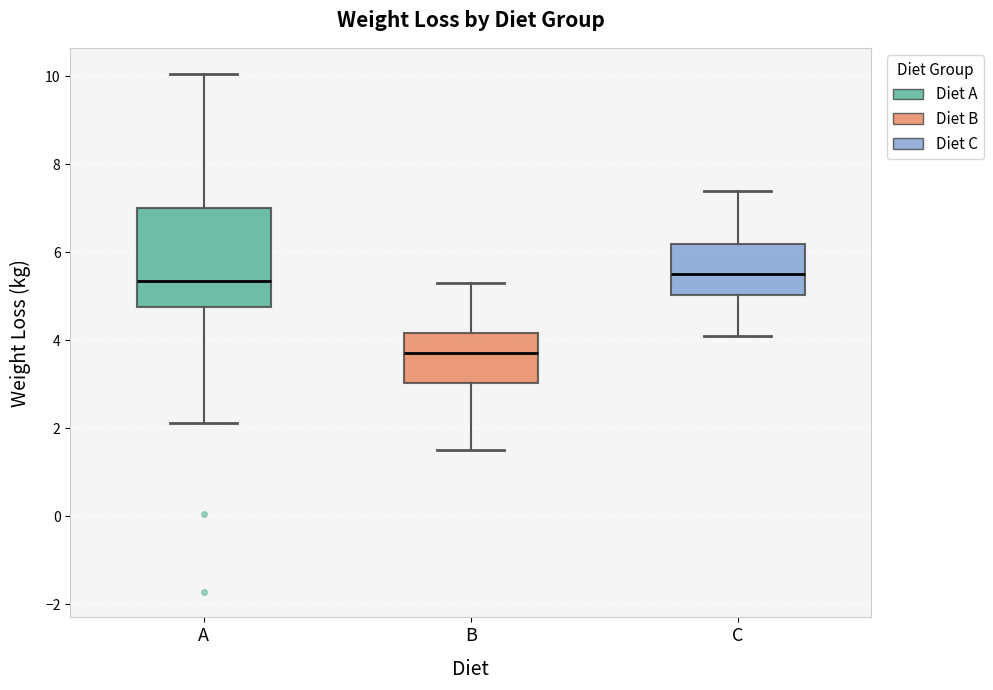

Reading left to right, read every box against the y-axis: the position of its median line, the range the box covers, and the ends of its whiskers. The values are not printed on the chart, so give them approximately, as read against the axis.

A: median 5.4, box 4.8 to 7.0, whiskers 2.2 to 10.0
B: median 3.8, box 3.0 to 4.2, whiskers 1.6 to 5.4
C: median 5.6, box 5.0 to 6.2, whiskers 4.2 to 7.4